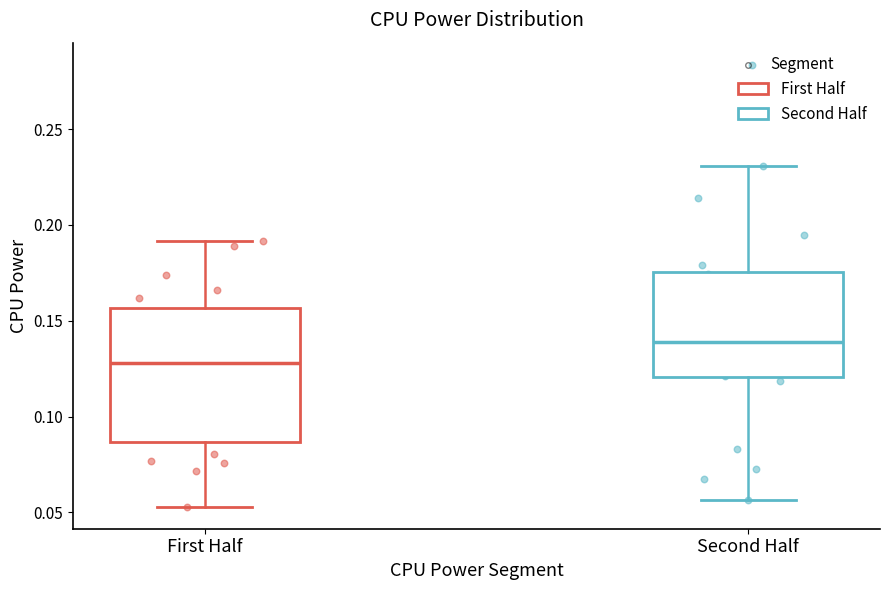

Reading left to right, transcribe this box plot: for each box, give where its median line is, the range the box spans, and where its two whiskers end, as read against the y-axis. The values are not printed on the chart, so give them approximately, as read against the axis.

First Half: median 0.130, box 0.085 to 0.155, whiskers 0.055 to 0.190
Second Half: median 0.140, box 0.120 to 0.175, whiskers 0.055 to 0.230